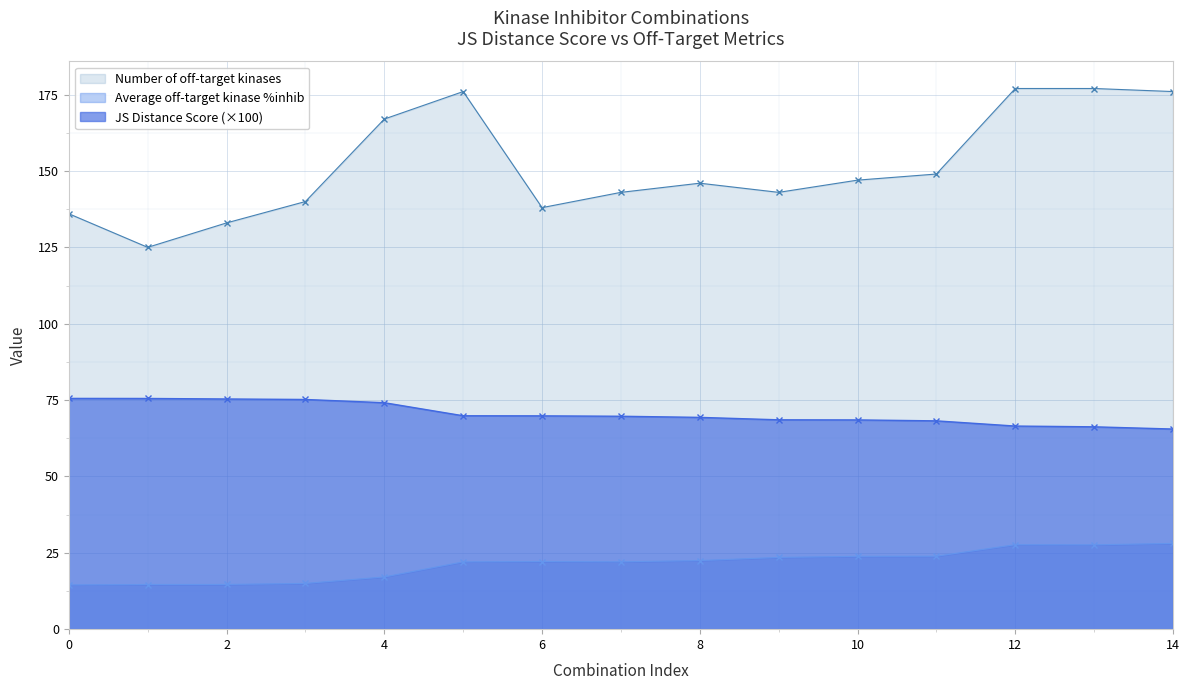

Which has a higher value, 13 or 1?

1